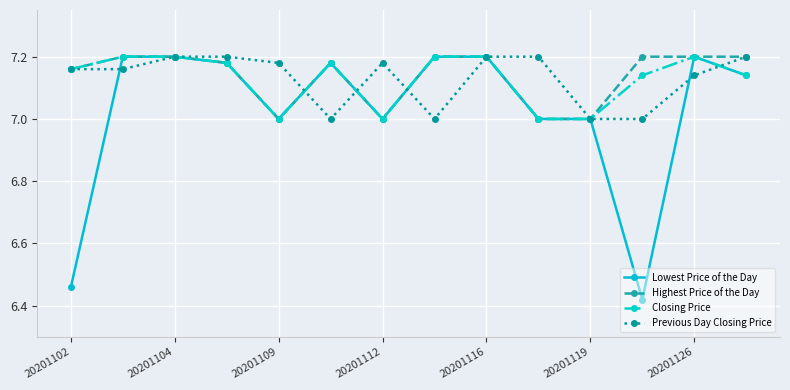

Which series has the widest spread of values?

Lowest Price of the Day